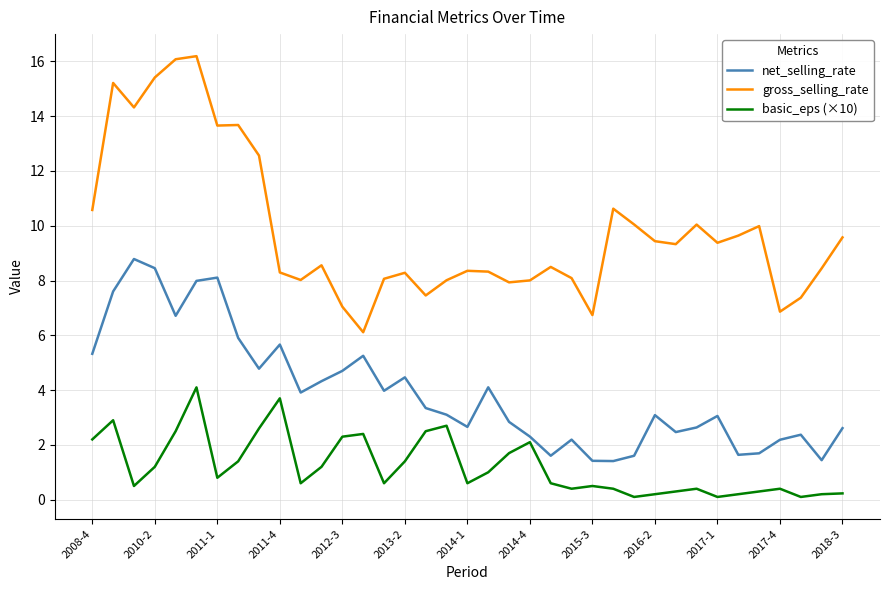

Which series has the largest total across all categories?

gross_selling_rate